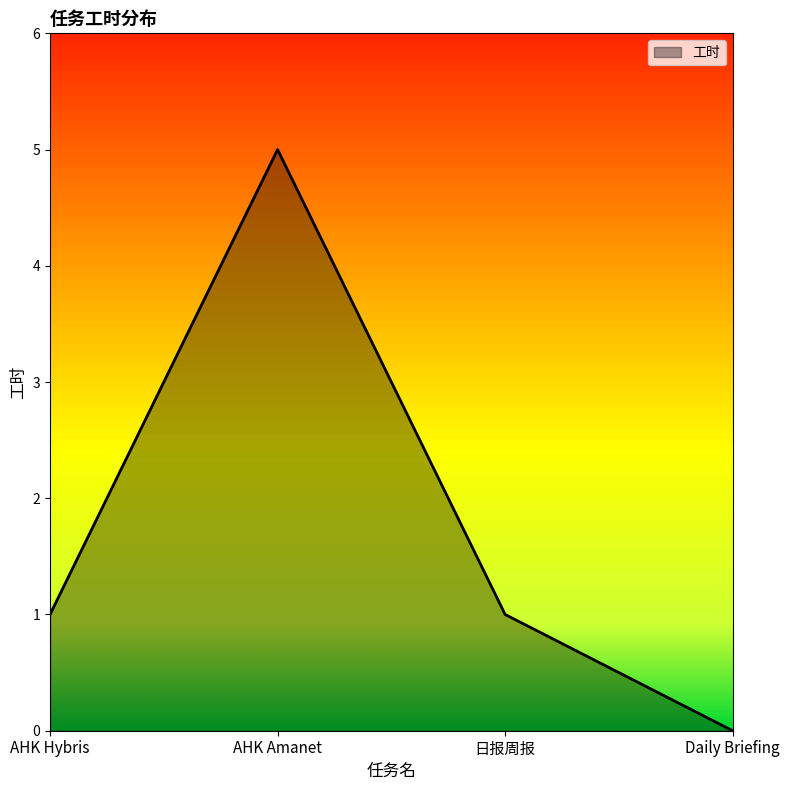

Does the chart display data point markers on the line(s)?

No